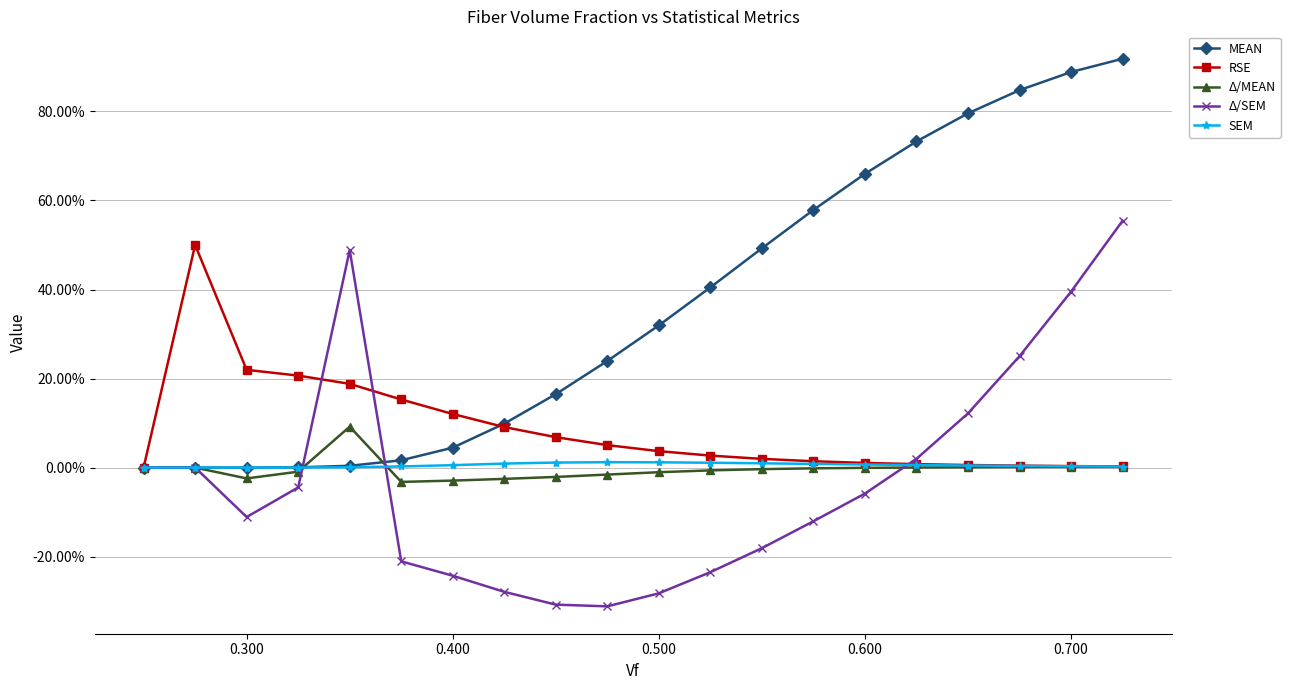

Is this an area chart (filled region under the line)?

No